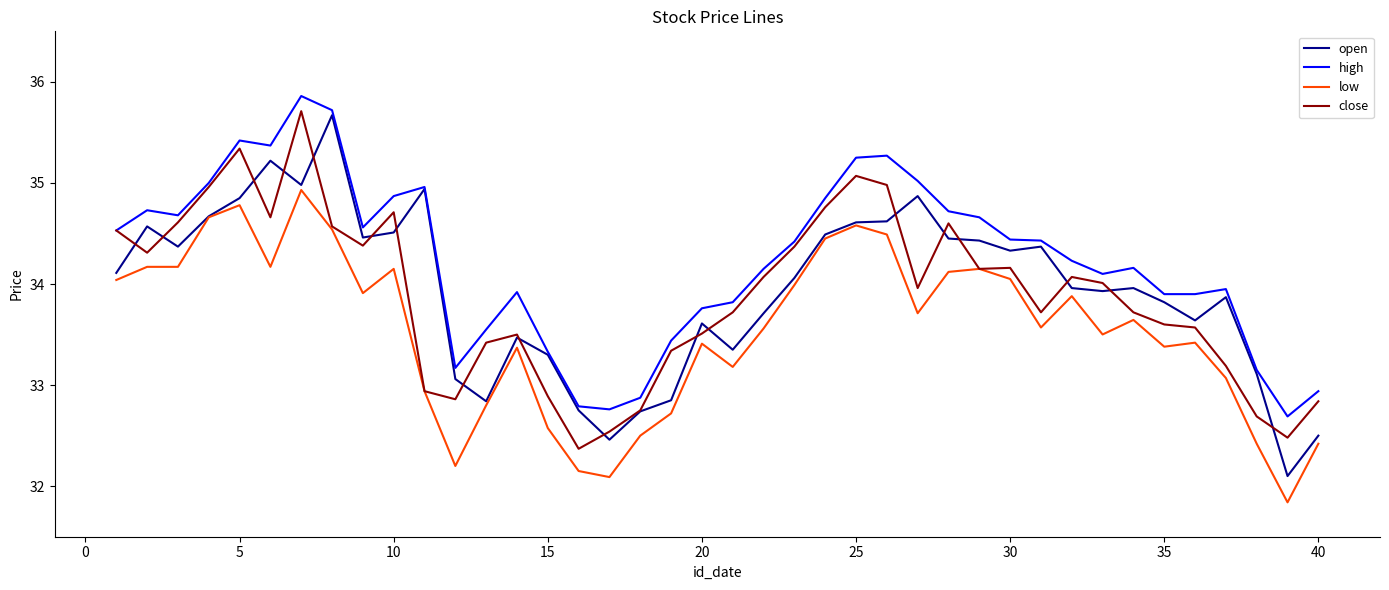

What is the maximum value shown in the chart?

35.9